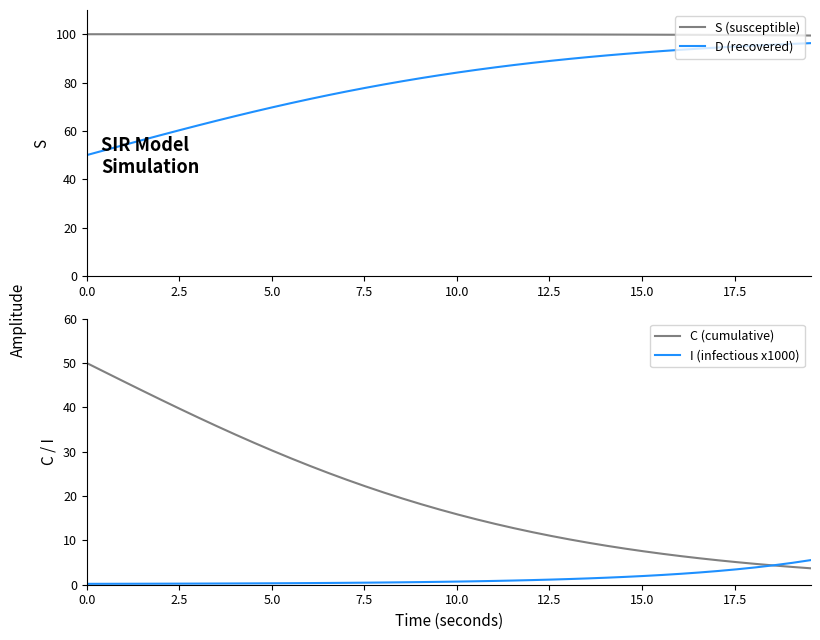

True or false: D (recovered) and S (susceptible) cross at least once.

False